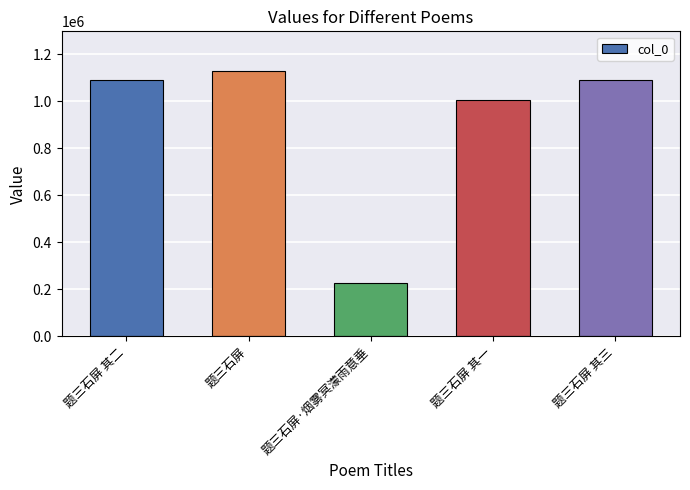

What is the difference between the values at 题三石屏 其三 and 题三石屏 其二?

1